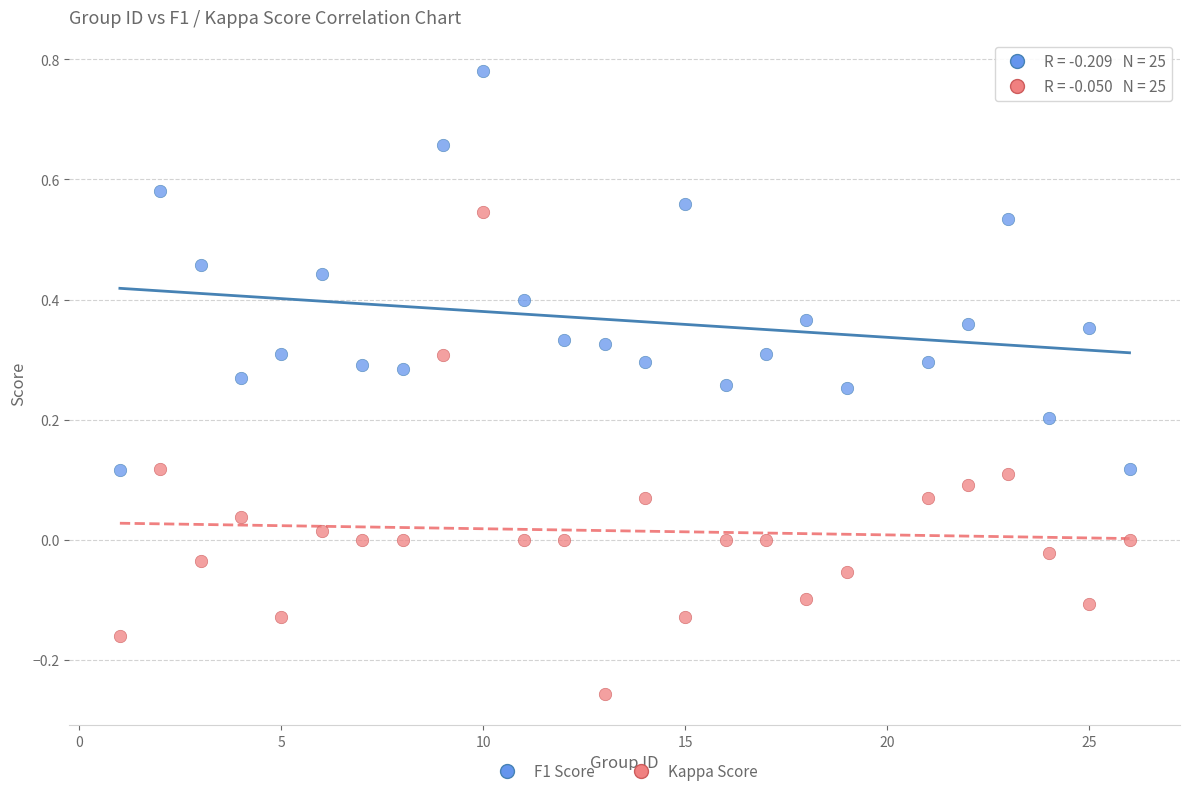

Which series reaches the maximum Y coordinate?

F1 Score